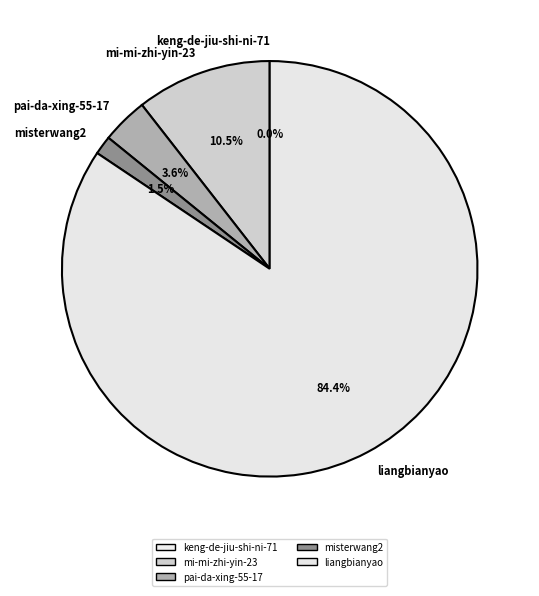

Which category has the biggest portion of the pie?

liangbianyao